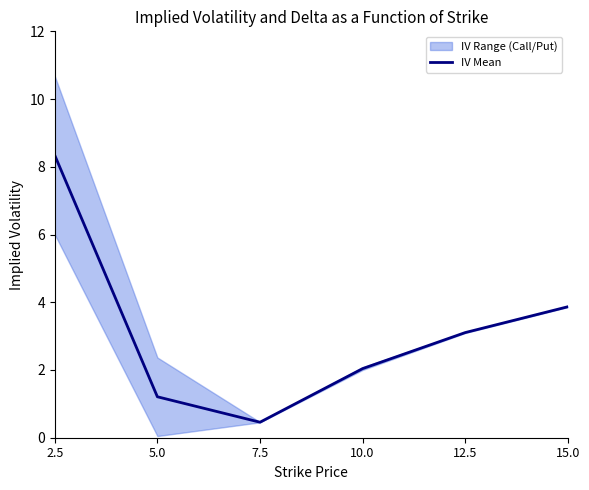

Does the chart display data point markers on the line(s)?

No